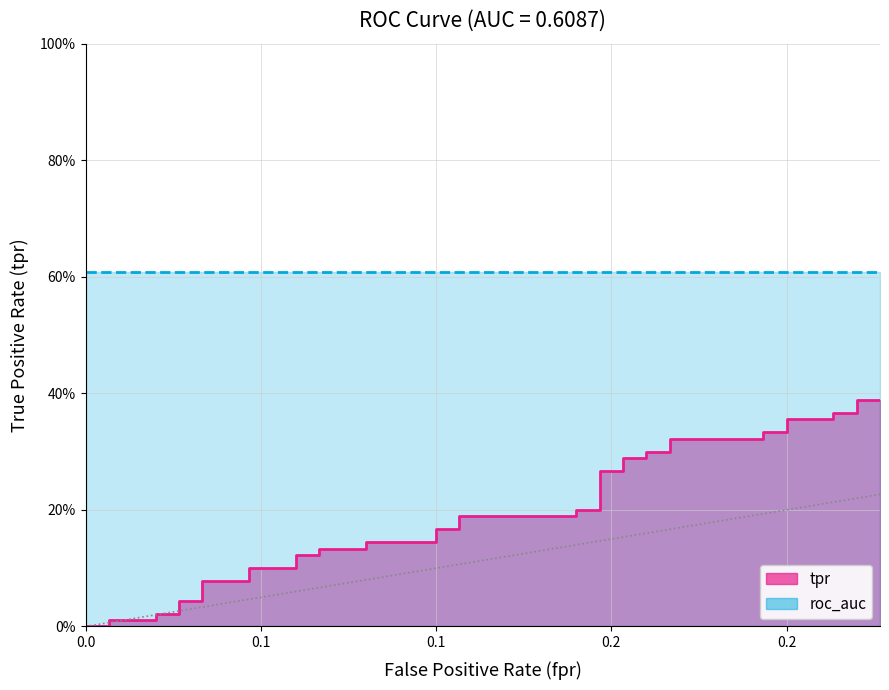

What is the label of the 38th point from the right?

0.1